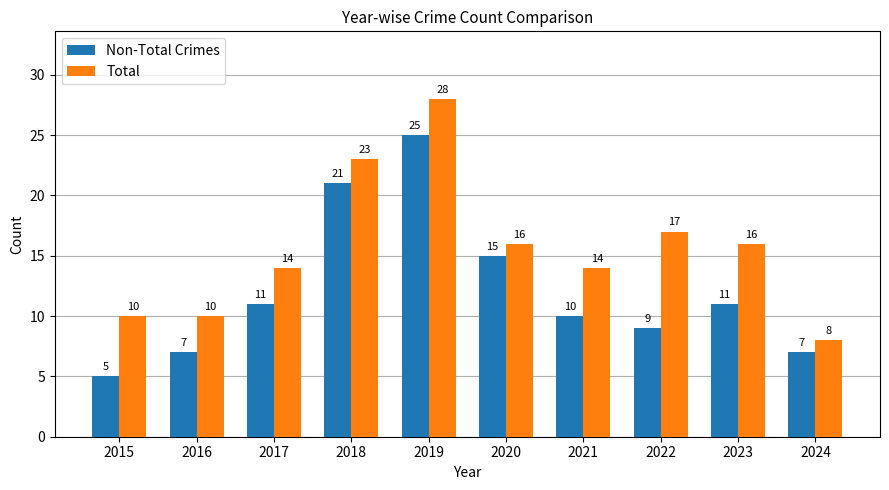

Is it true that Non-Total Crimes equals 17 at 2017?

False